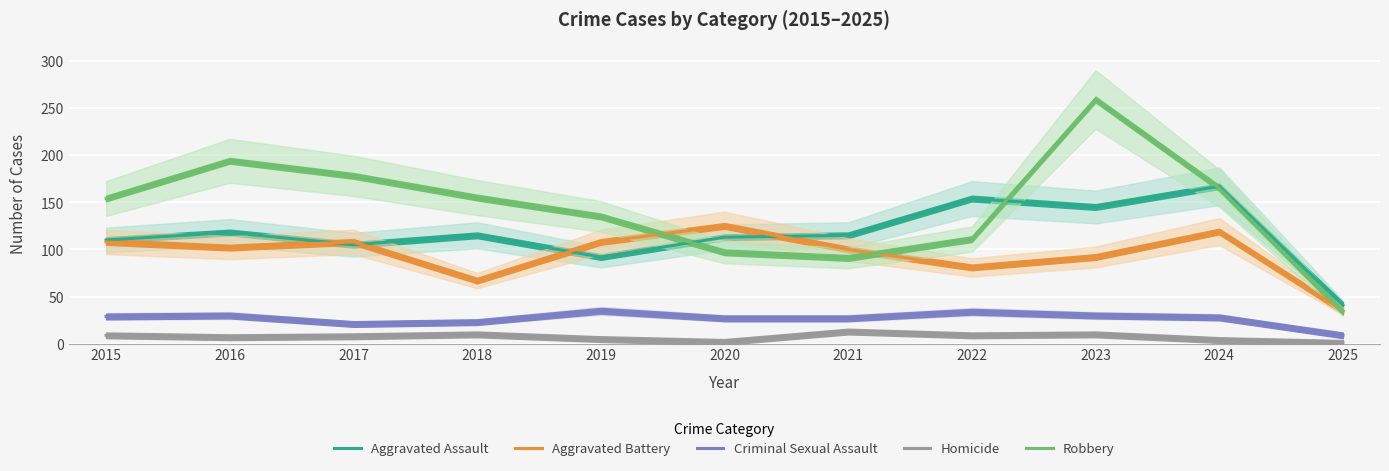

Where is Aggravated Assault nearest to the value 104?

2017